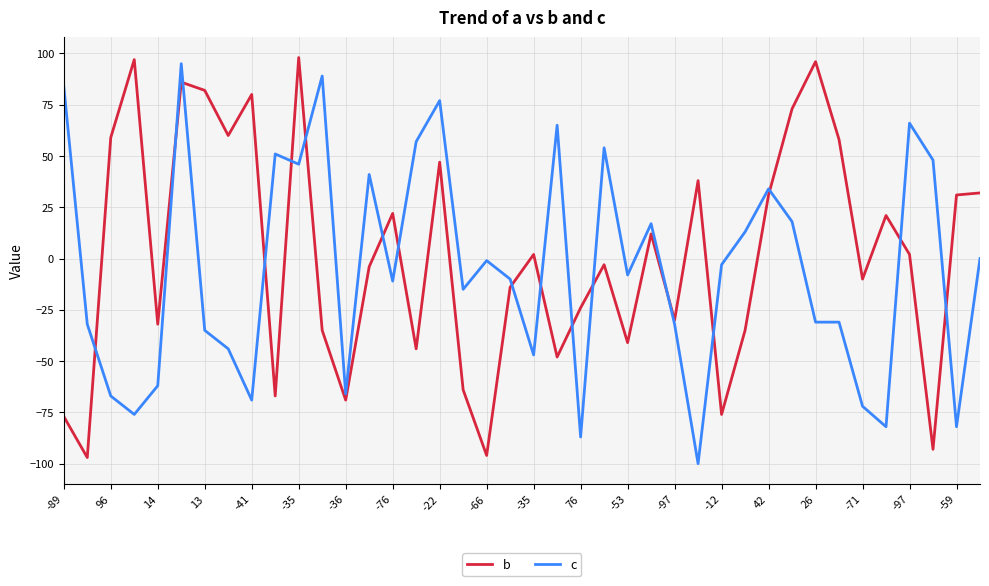

What are all the series names shown in the legend?

b, c